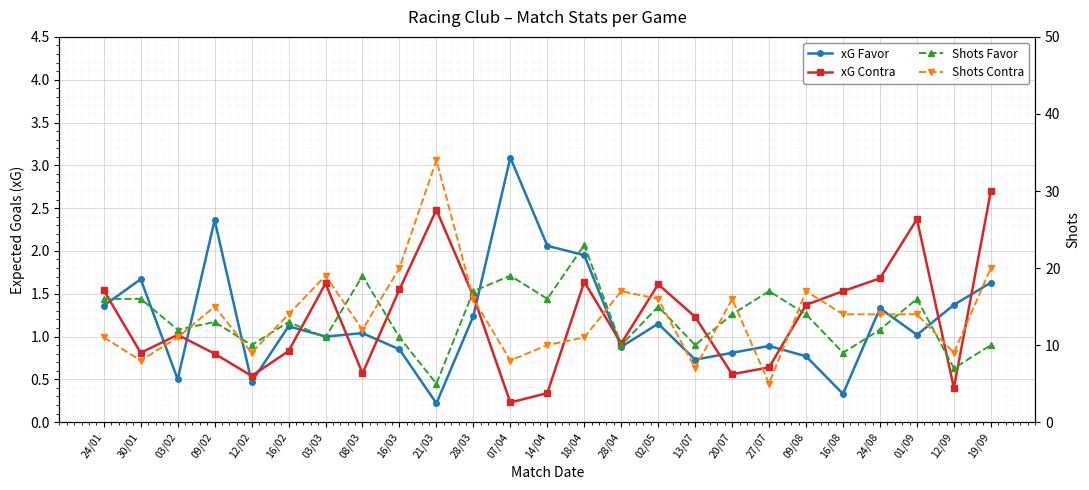

The value of xG Favor at 07/04 is 1.8. True or false?

False